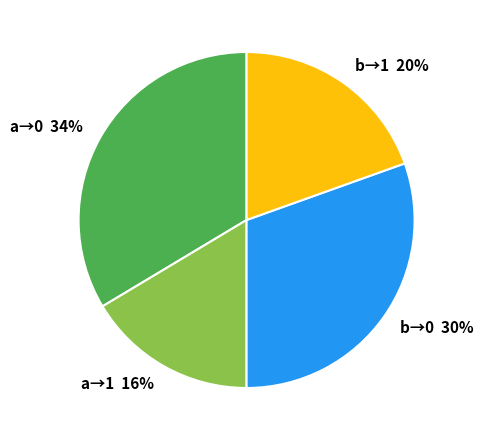

Approximately how many times larger is the value at b→1 compared to a→0?

0.6